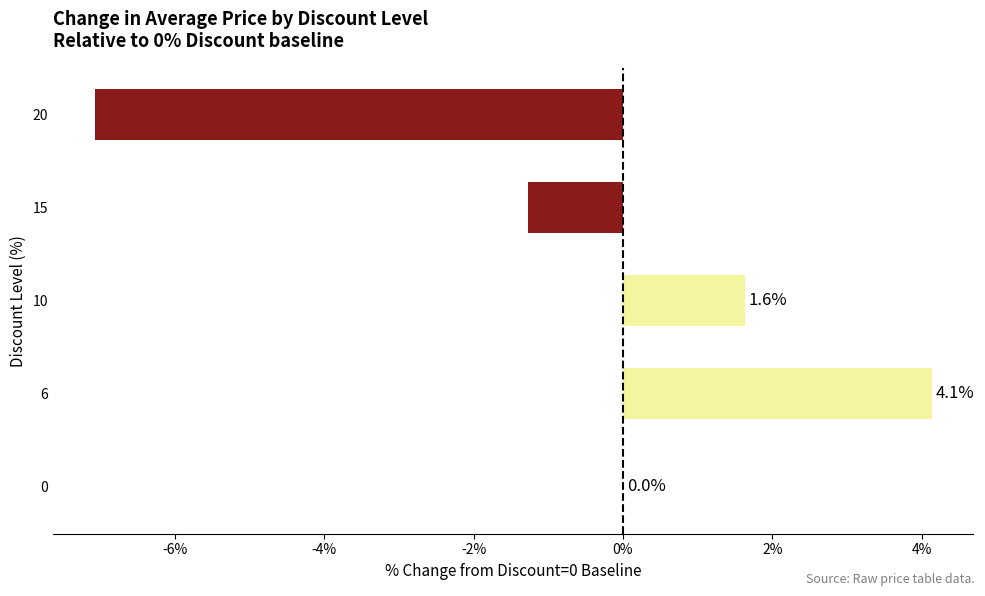

Reading bottom to top, list all the values displayed in this chart.

0=0.0	6=4.1	10=1.6	15=-1.3	20=-7.1